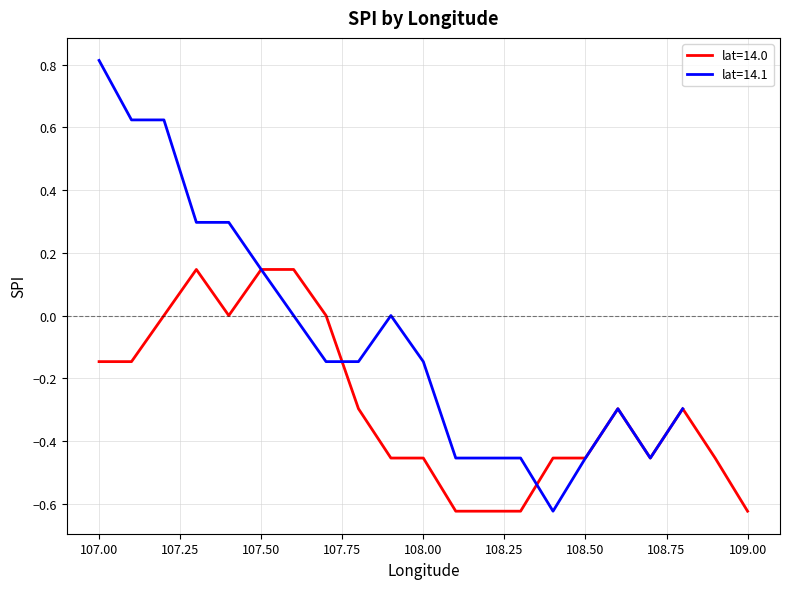

Count the number of values greater than 108.

10